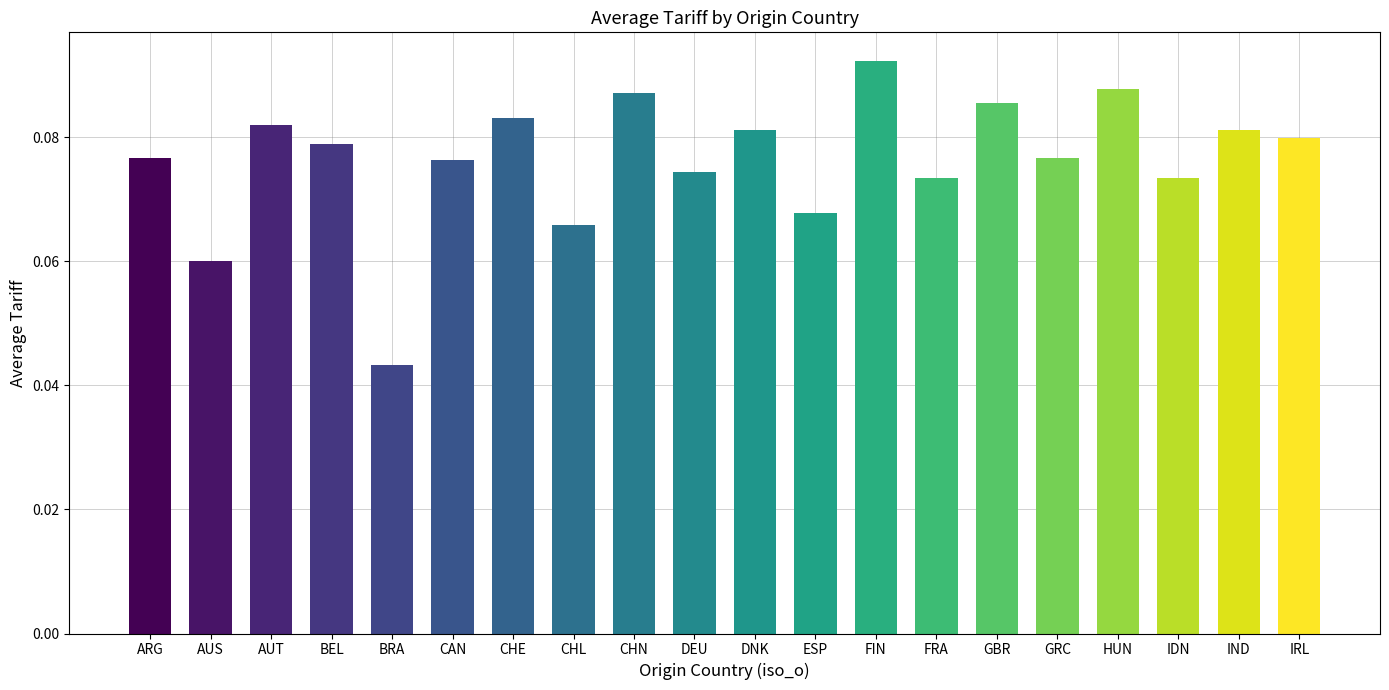

At which label is the value closest to 0?

BRA